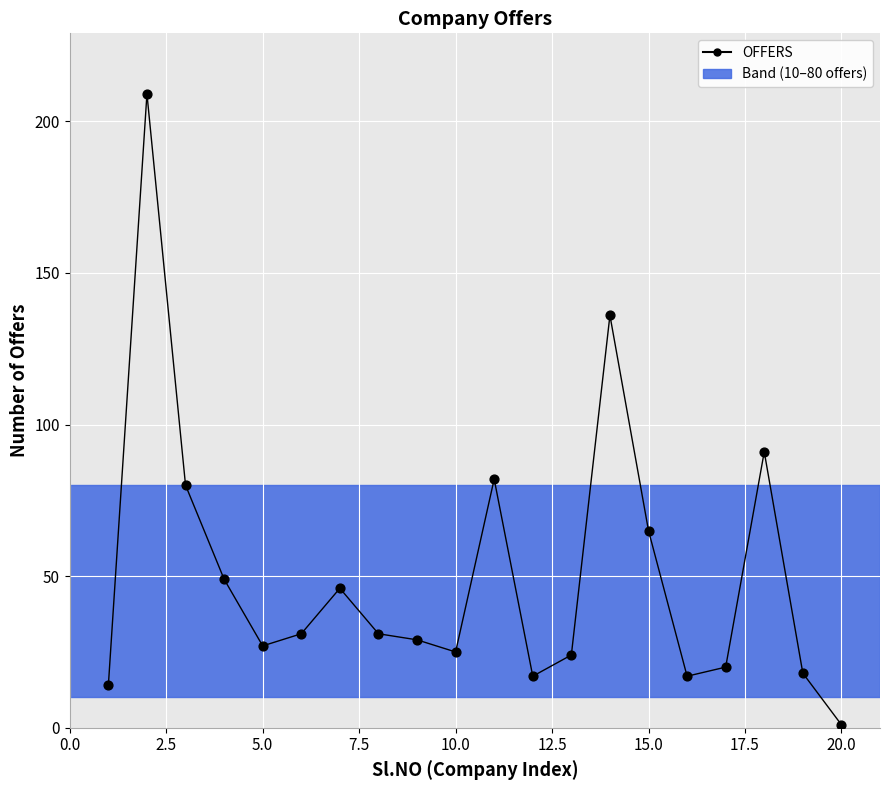

What is the range of Y values (max minus min)?

208